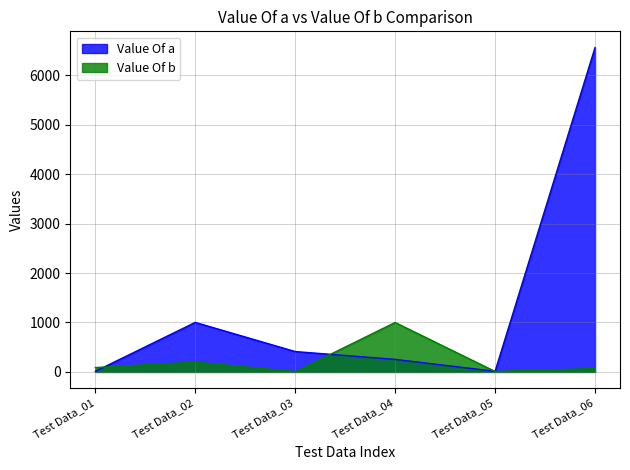

How many lines are shown in the chart?

2